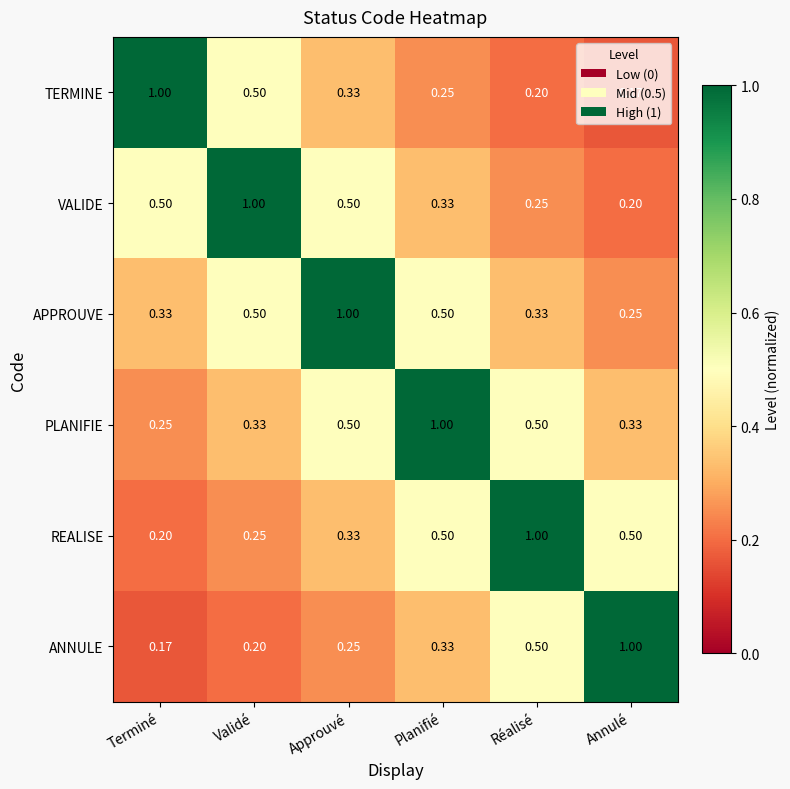

At which label does APPROUVE reach its minimum?

Annulé